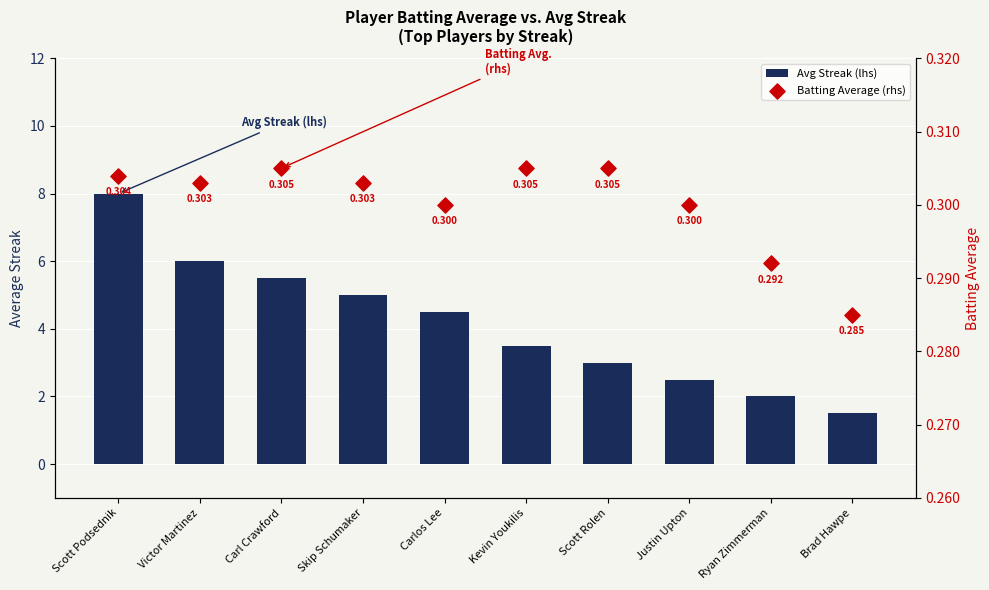

What is the total value across all series at Carl Crawford?

5.8